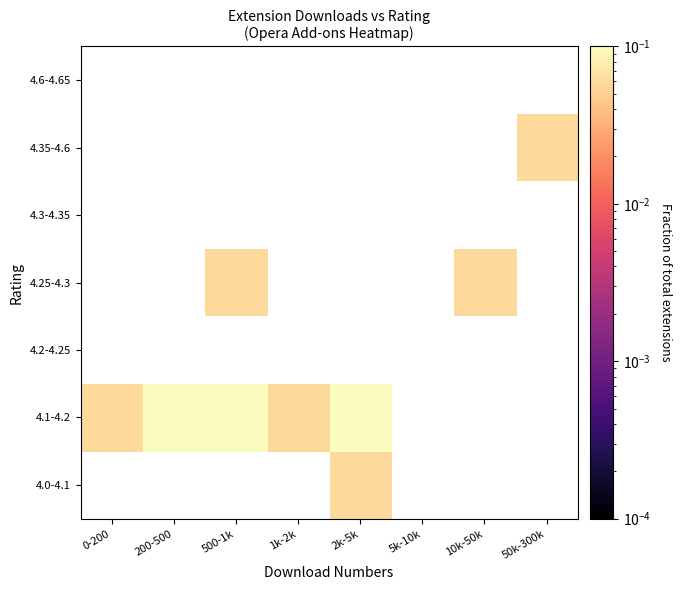

Is the value of 4.25-4.3 at 2k-5k greater than the value of 4.3-4.35 at 200-500?

No